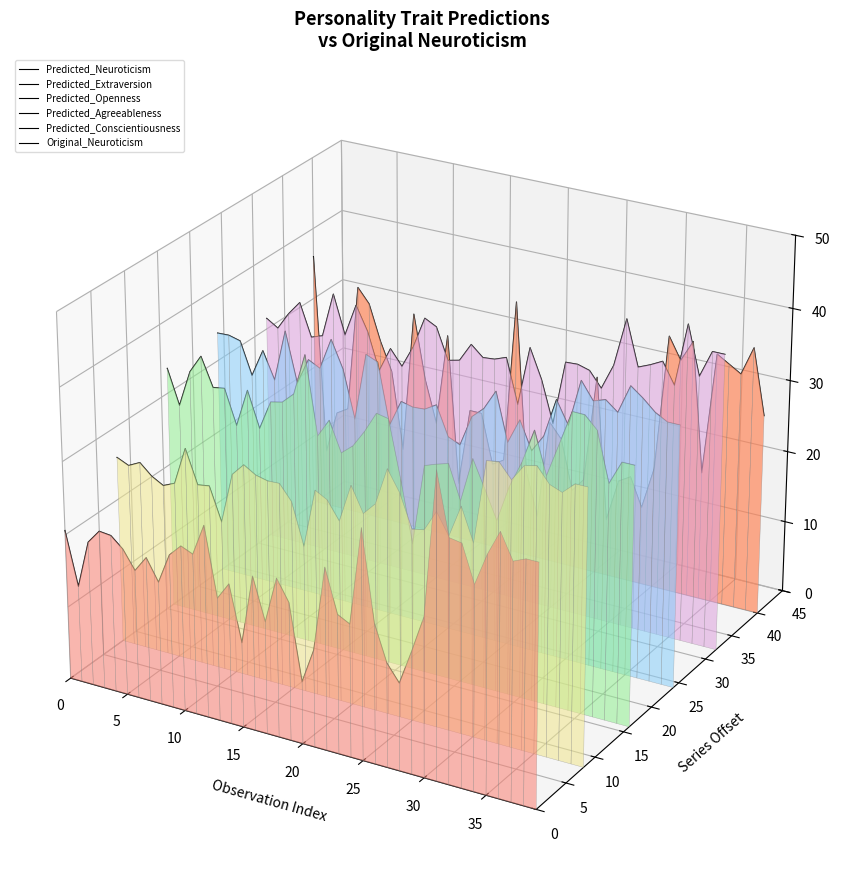

In Original_Neuroticism, how many points are lower than both neighbors (excluding endpoints)?

12